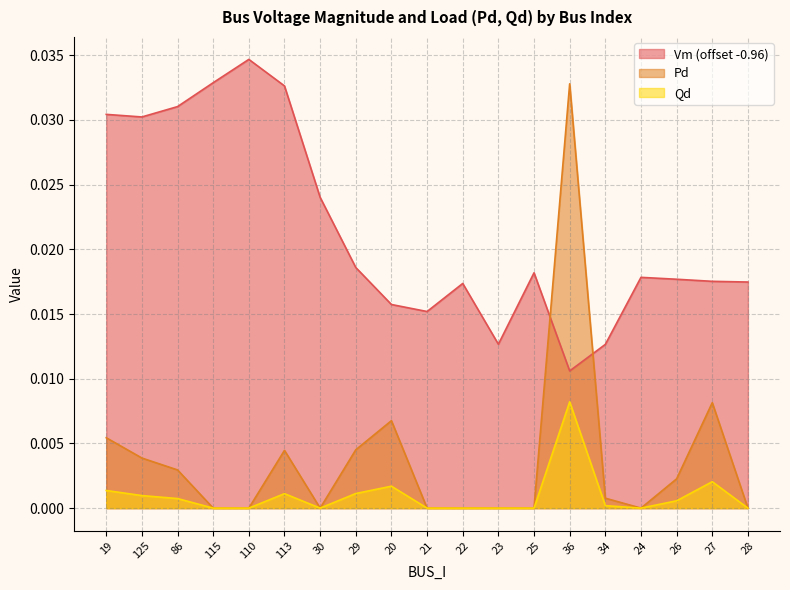

In Qd, how many points are higher than both neighbors (excluding endpoints)?

4